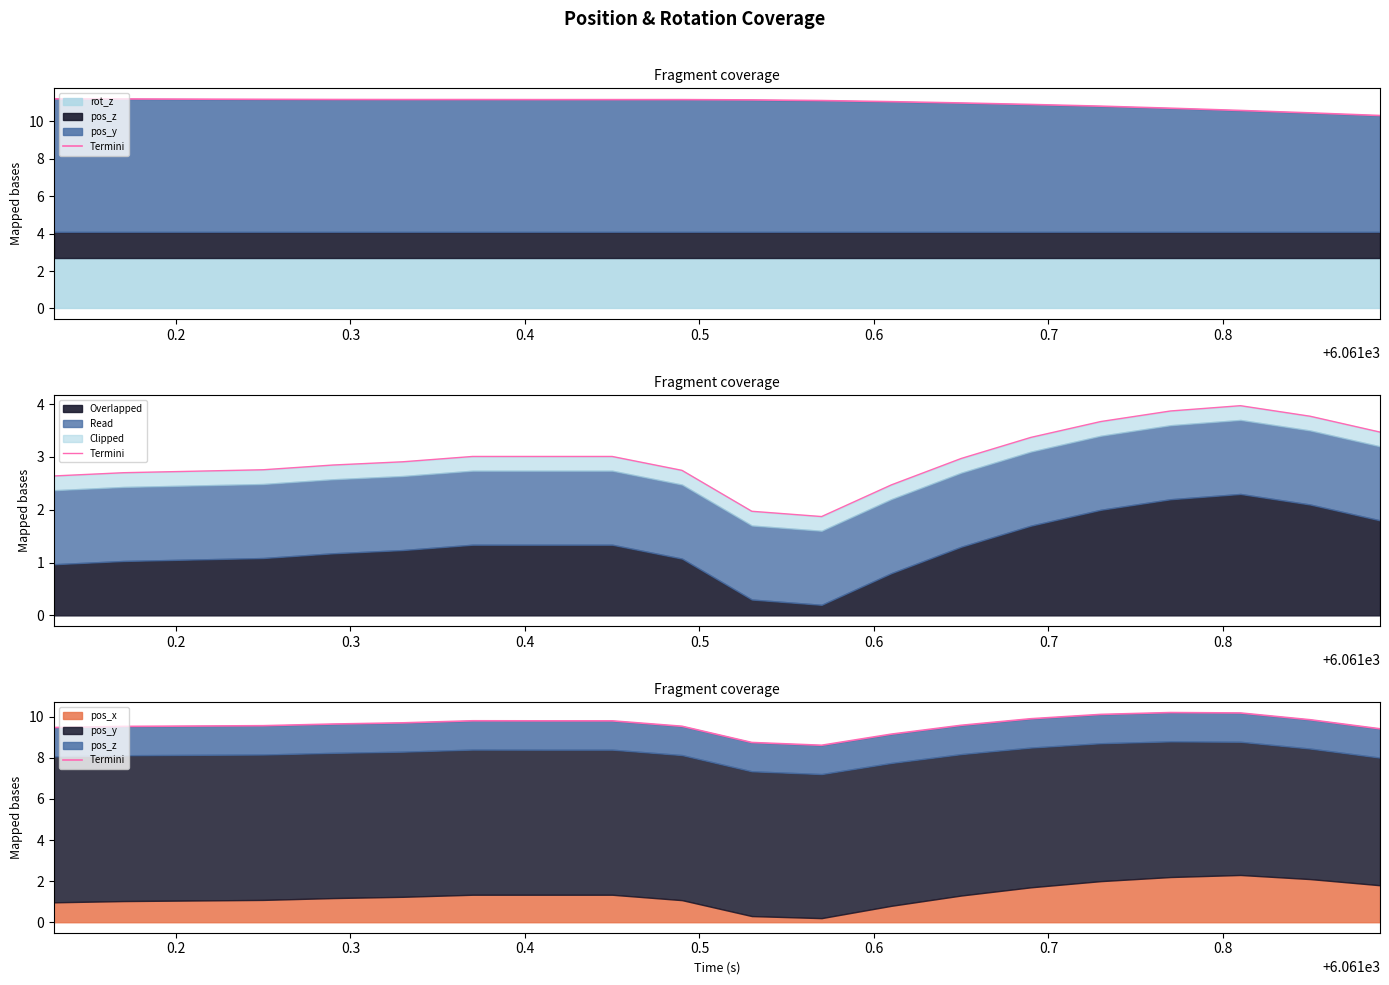

What is the difference between the values at 0.7 and 0.4?

0.2